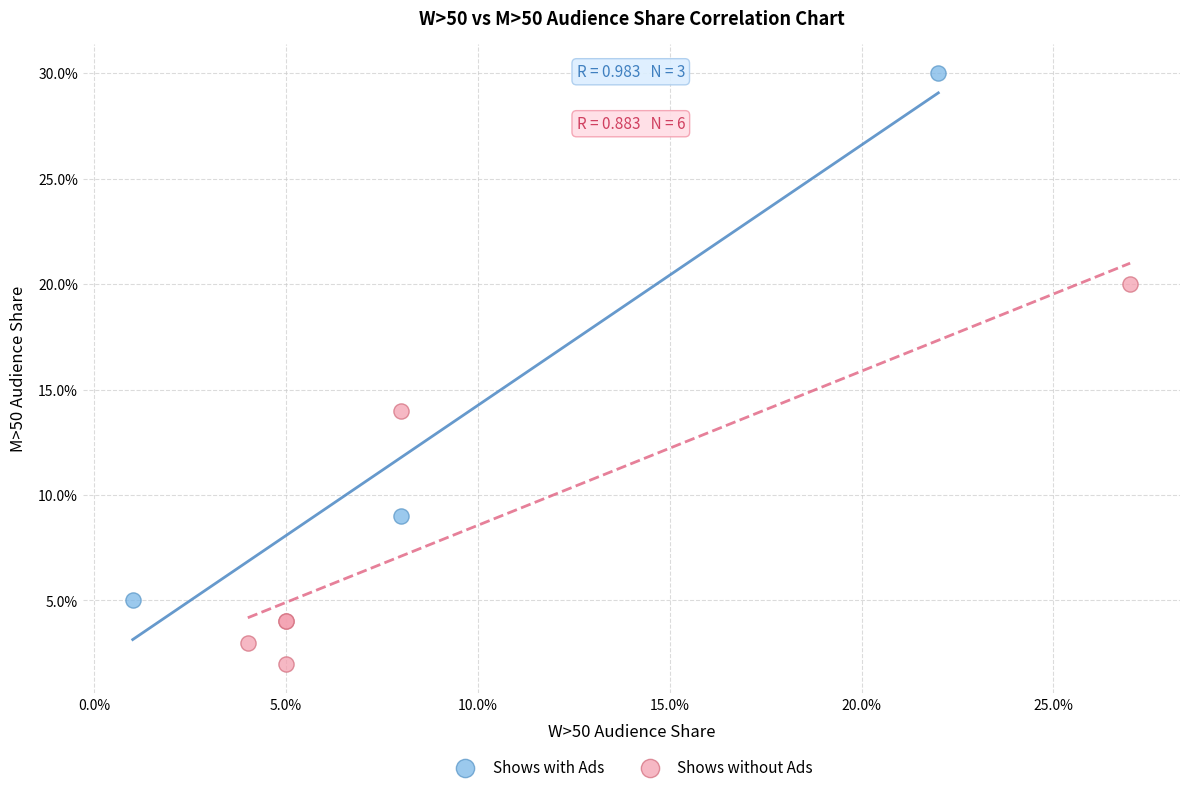

Which series reaches the maximum Y coordinate?

Shows with Ads